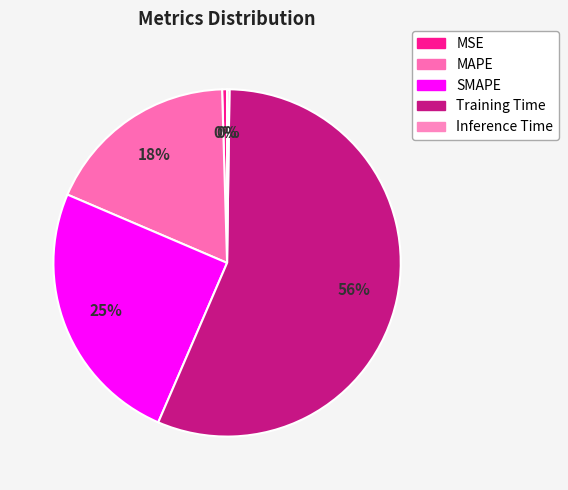

What is the majority slice?

Training Time